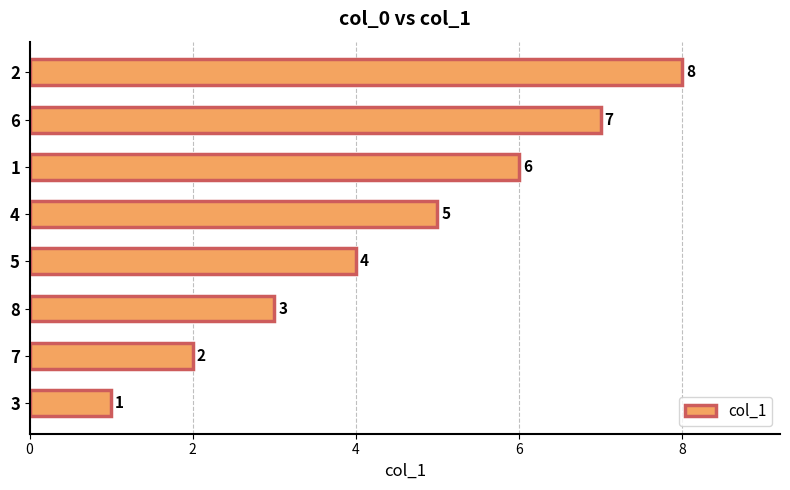

What is the greatest value displayed?

8